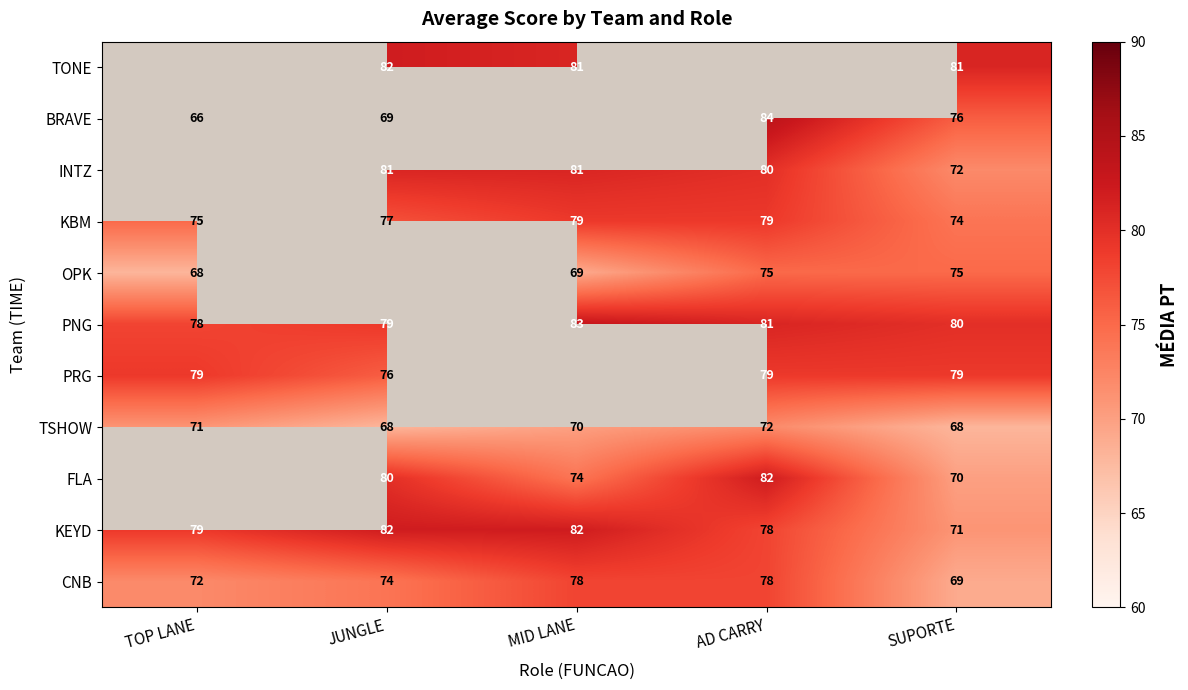

Read the KBM value at TOP LANE.

75